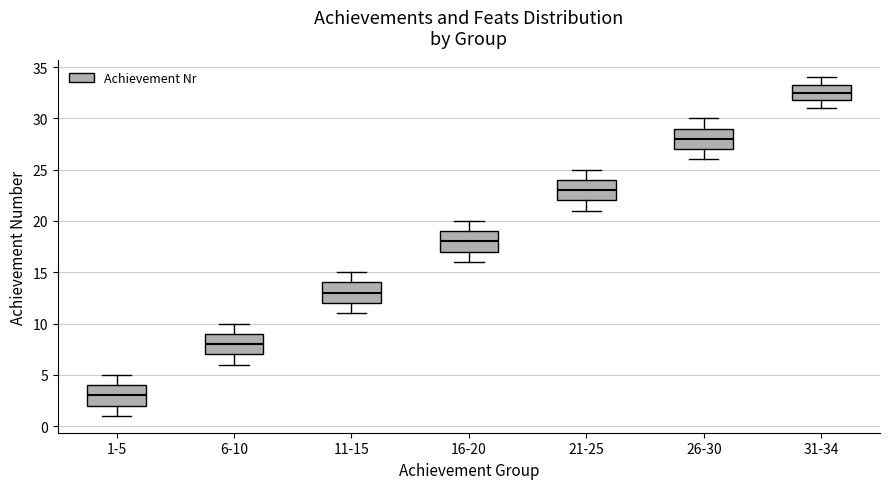

Which box's median line is the lowest?

1-5